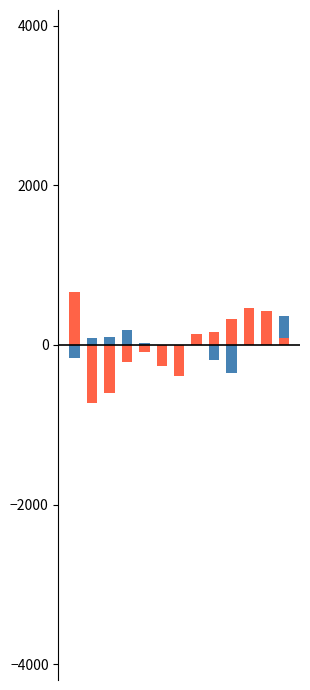

What is the value of the col_1 bar at the 9th from the left?

-186.8